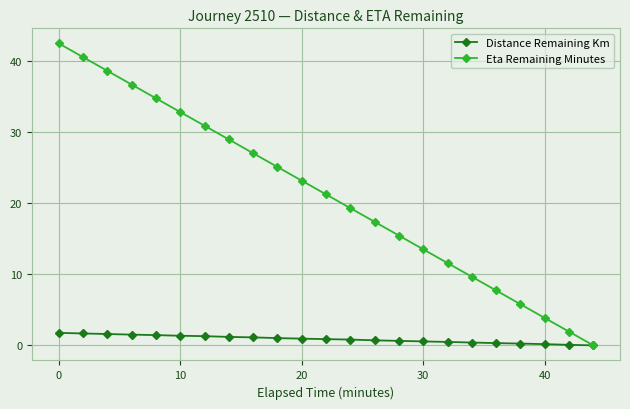

Which series has the widest spread of values?

Eta Remaining Minutes